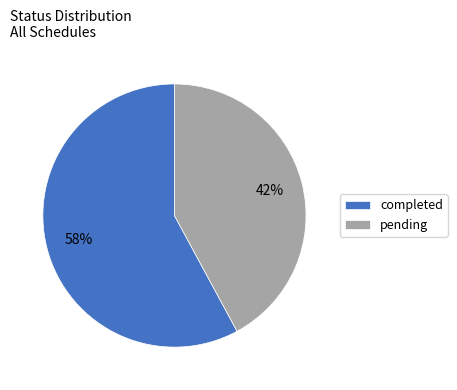

Is the sum of completed and pending greater than half?

Yes